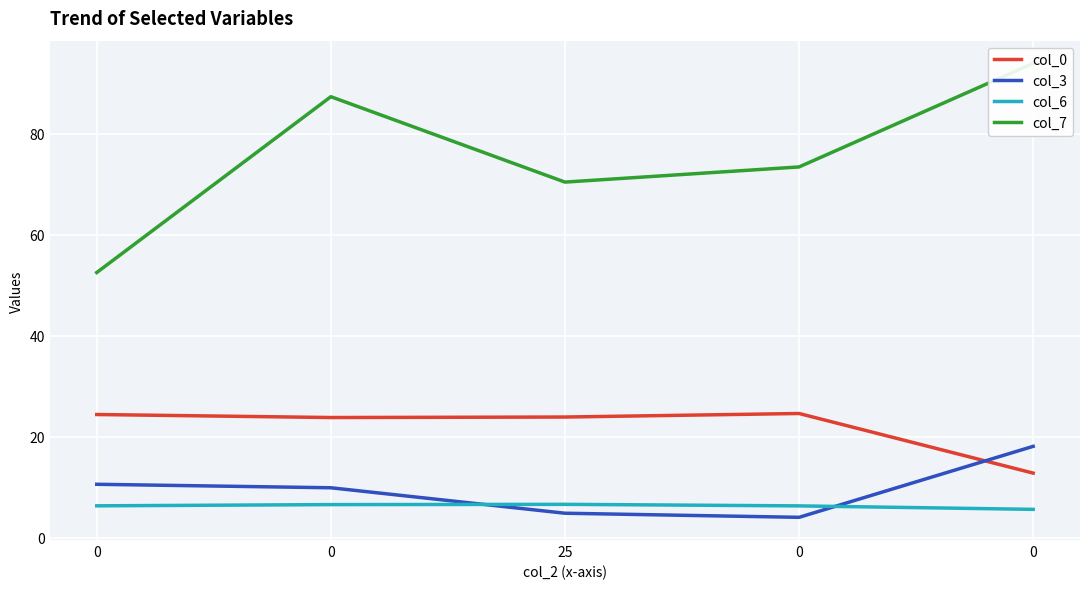

Reading left to right, what are all the values shown in this chart?

col_0: 24.4	23.8	23.9	24.6	12.8
col_3: 10.6	9.9	4.9	4.0	18.1
col_6: 6.3	6.6	6.6	6.3	5.6
col_7: 52.5	87.3	70.4	73.4	93.9